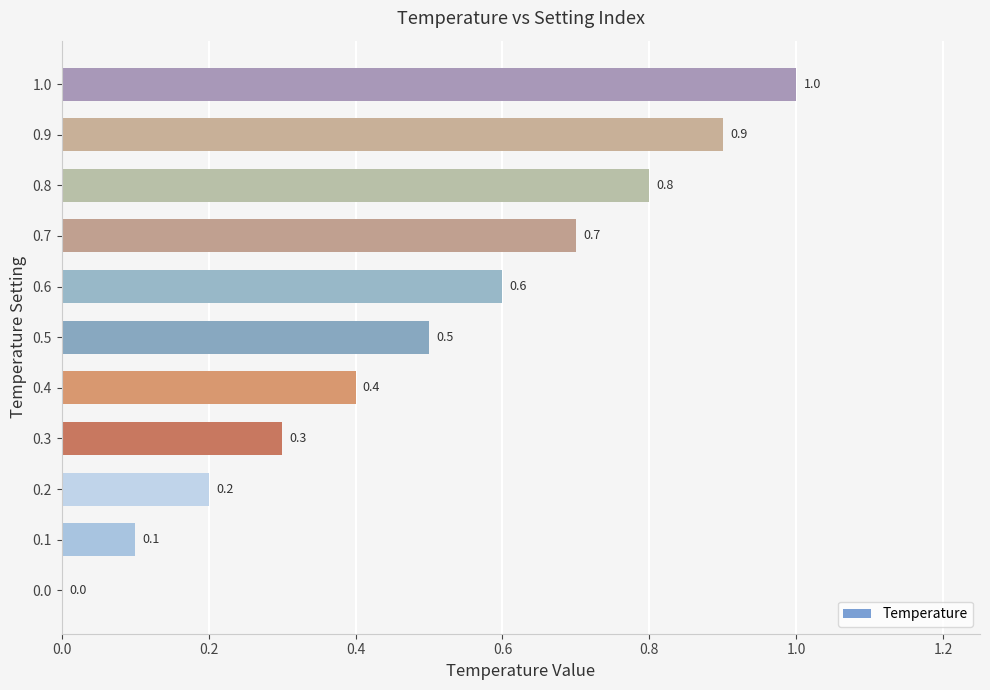

Are the bars horizontal?

Yes